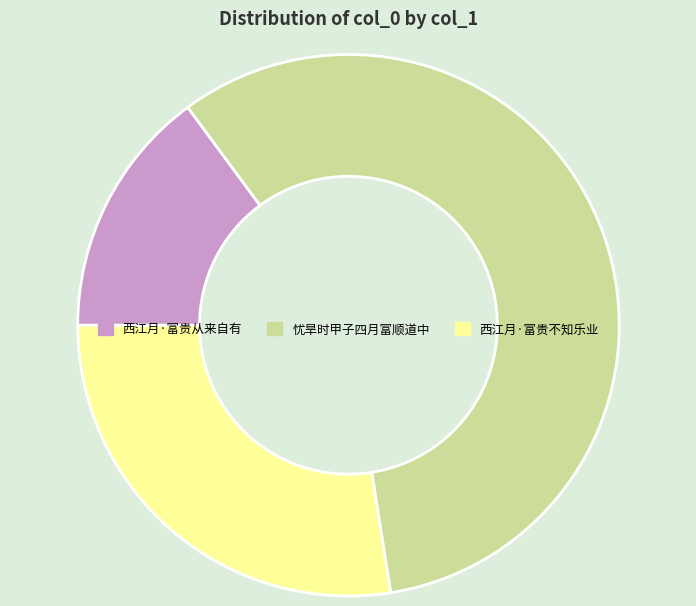

Count the number of slices in the pie.

3